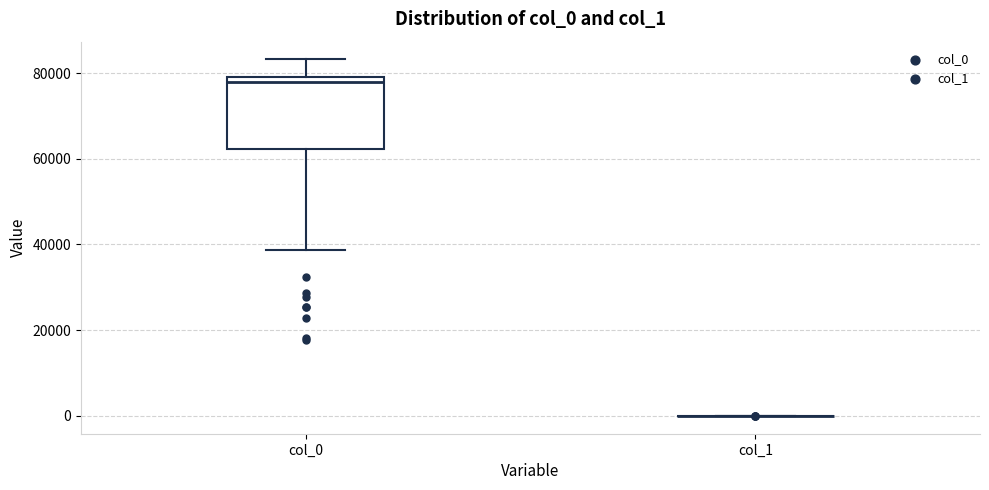

Comparing the boxes themselves (not the whiskers), which one is the tallest?

col_0